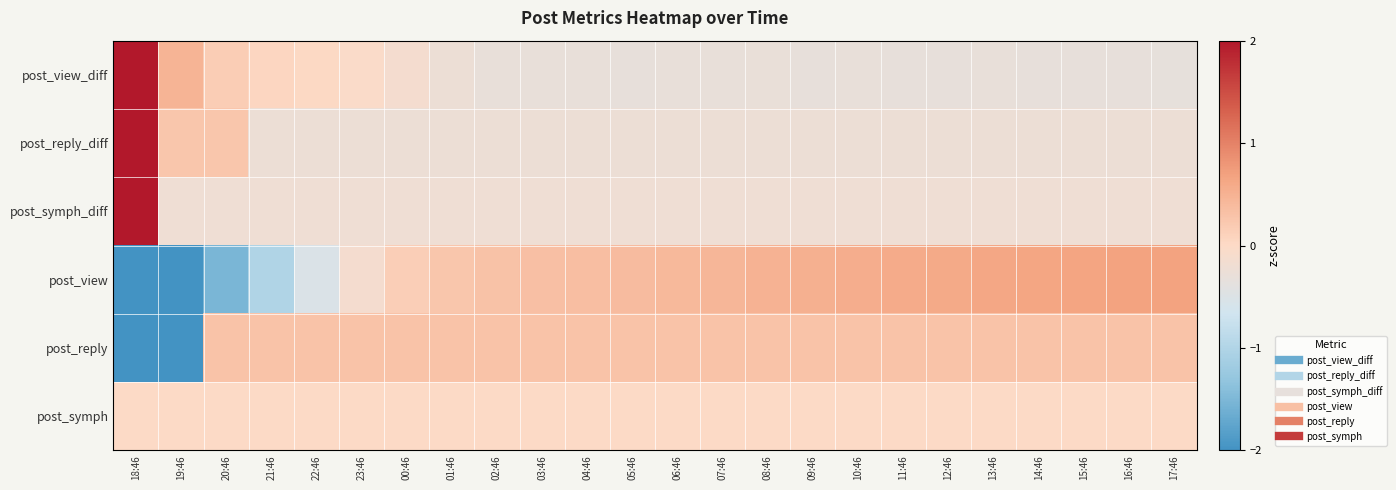

Rank the series at 22:46 from lowest to highest value.

post_view, post_reply_diff, post_symph_diff, post_symph, post_view_diff, post_reply